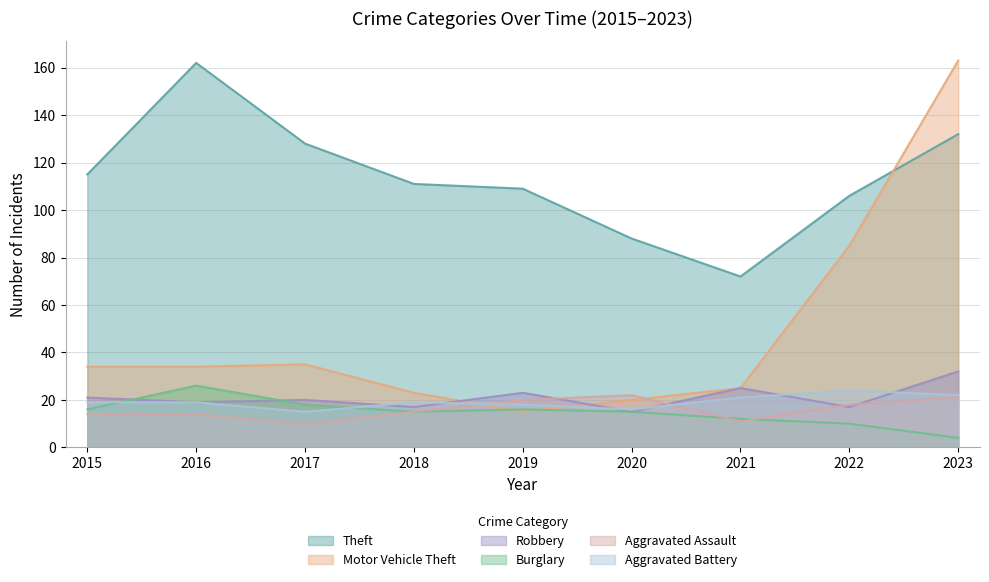

Rank the series at 2023 from highest to lowest value.

Motor Vehicle Theft, Theft, Robbery, Aggravated Battery, Aggravated Assault, Burglary